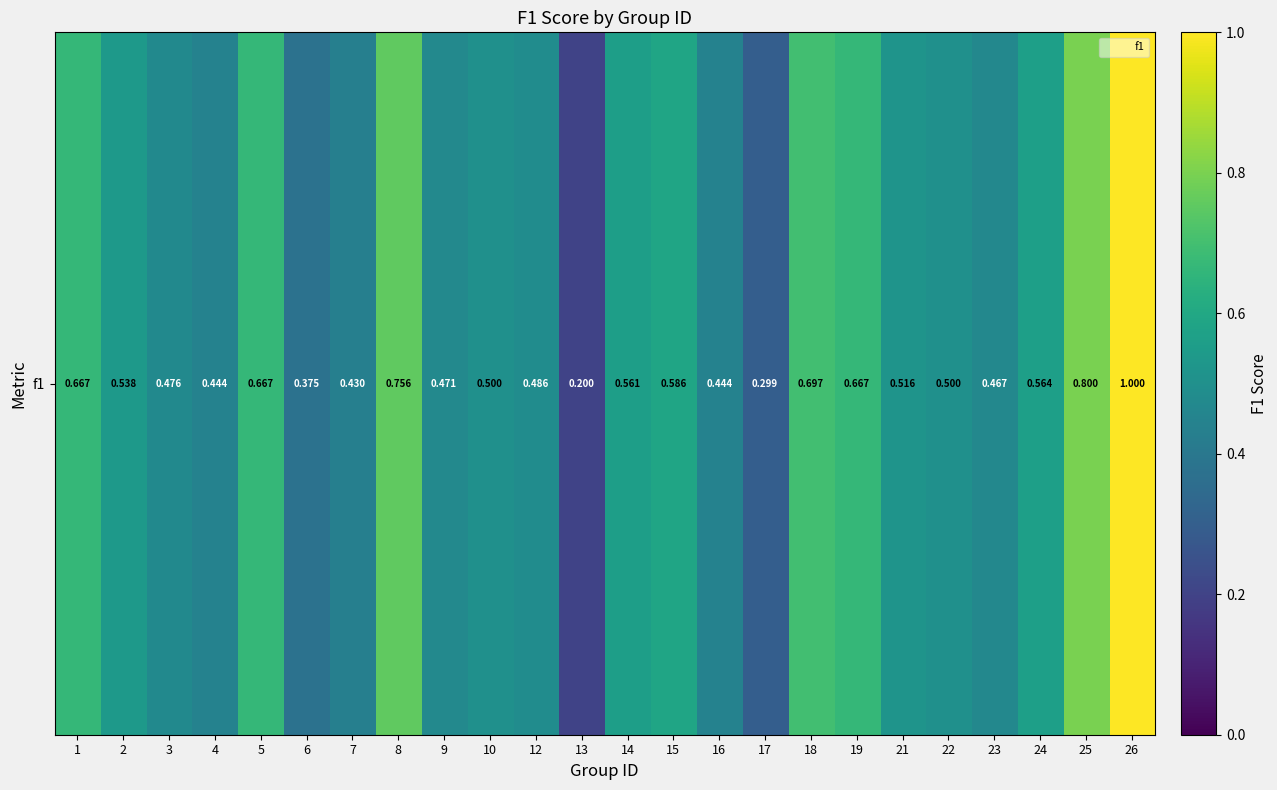

Rank the categories by value from lowest to highest.

13, 17, 6, 7, 4, 16, 23, 9, 3, 12, 10, 22, 21, 2, 14, 24, 15, 1, 5, 19, 18, 8, 25, 26